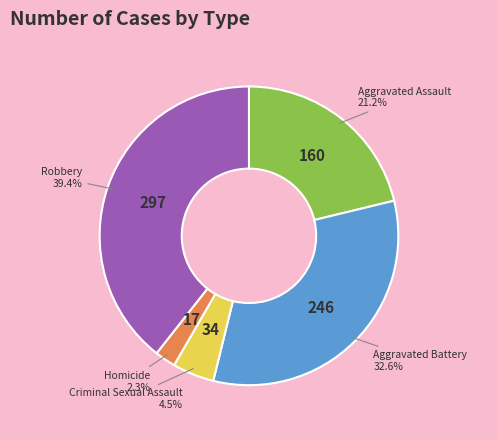

Between Robbery and Aggravated Battery, which is larger?

Robbery